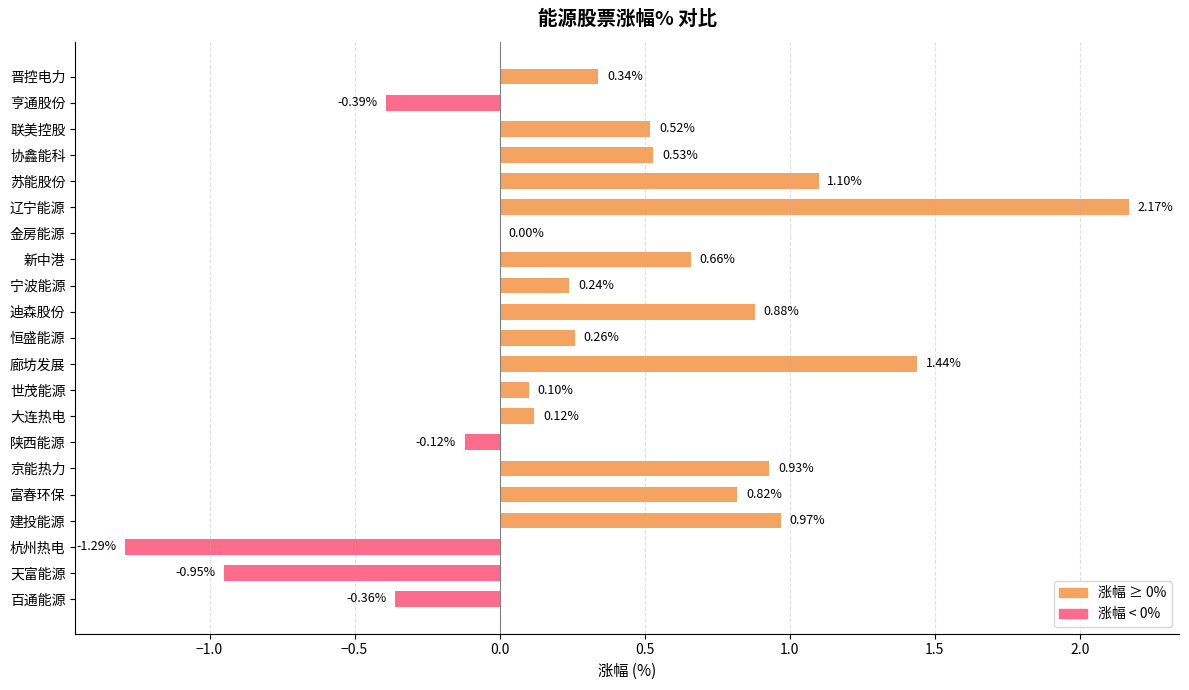

How many data points does each series have?

21